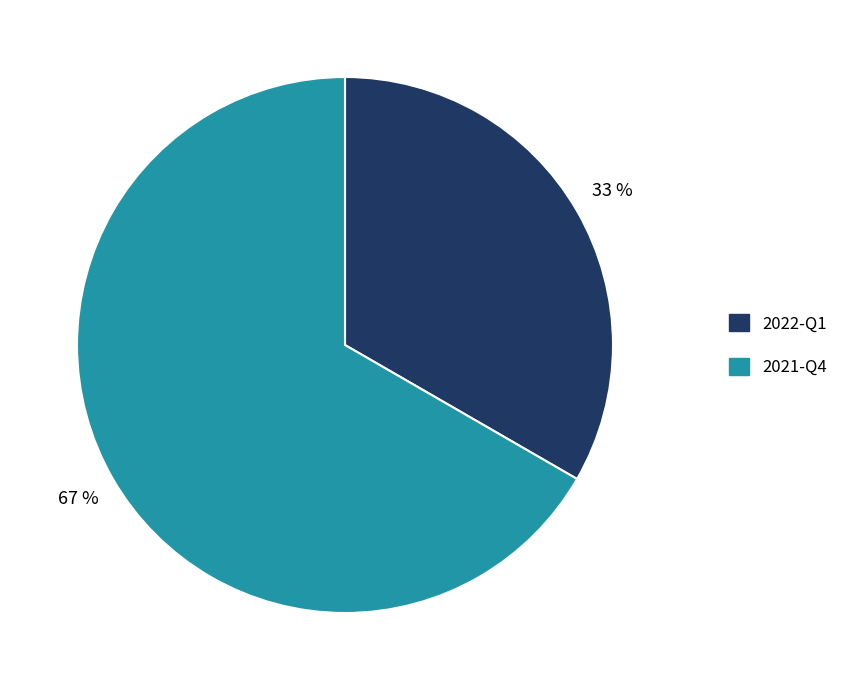

Combined, do 2021-Q4 and 2022-Q1 account for over 50%?

Yes